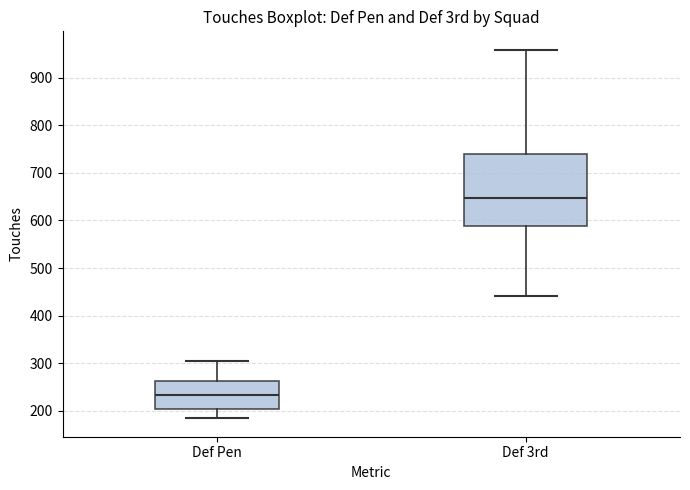

Where is the lower edge of the box for Def Pen on the y-axis? The values are not printed on the chart, so give them approximately, as read against the axis.

200